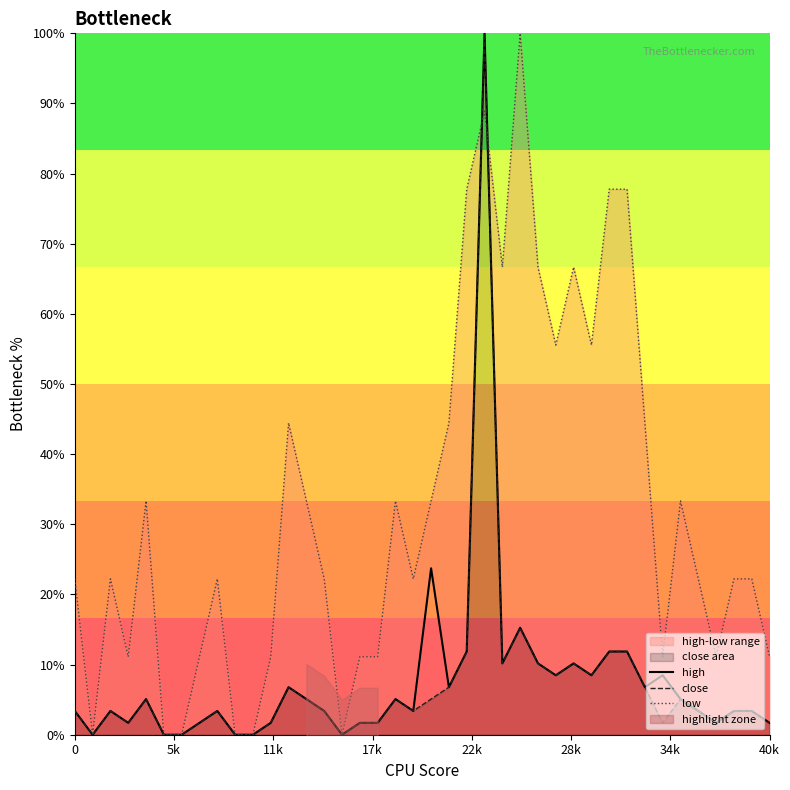

Reading left to right, list all the values displayed in this chart.

high: 3.4	0.0	3.4	1.7	5.1	0.0	0.0	1.7	3.4	0.0	0.0	1.7	6.8	5.1	3.4	0.0	1.7	1.7	5.1	3.4	23.7	6.8	11.9	100.0	10.2	15.3	10.2	8.5	10.2	8.5	11.9	11.9	6.8	8.5	5.1	3.4	1.7	3.4	3.4	1.7
close: 3.4	0.0	3.4	1.7	5.1	0.0	0.0	1.7	3.4	0.0	0.0	1.7	6.8	5.1	3.4	0.0	1.7	1.7	5.1	3.4	5.1	6.8	11.9	100.0	10.2	15.3	10.2	8.5	10.2	8.5	11.9	11.9	6.8	1.7	5.1	3.4	1.7	3.4	3.4	1.7
low: 22.2	0.0	22.2	11.1	33.3	0.0	0.0	11.1	22.2	0.0	0.0	11.1	44.4	33.3	22.2	0.0	11.1	11.1	33.3	22.2	33.3	44.4	77.8	88.9	66.7	100.0	66.7	55.6	66.7	55.6	77.8	77.8	44.4	11.1	33.3	22.2	11.1	22.2	22.2	11.1